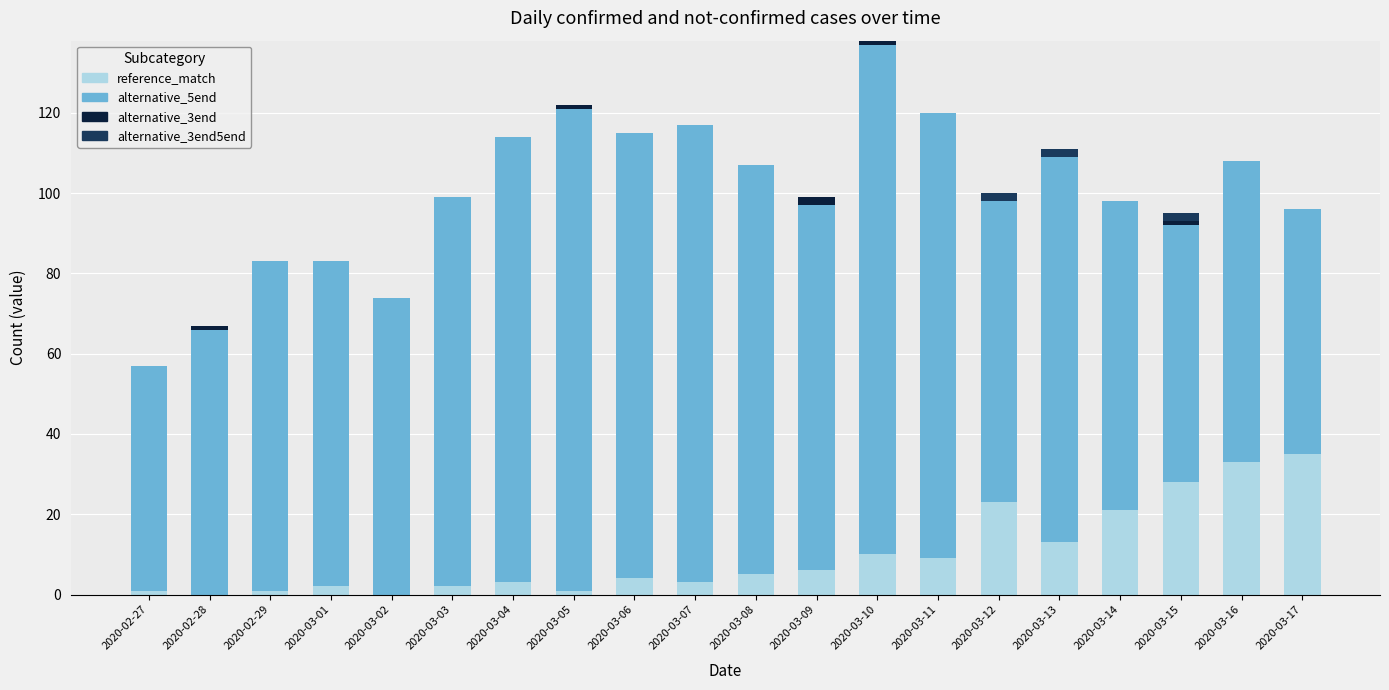

What is the maximum value for reference_match?

35